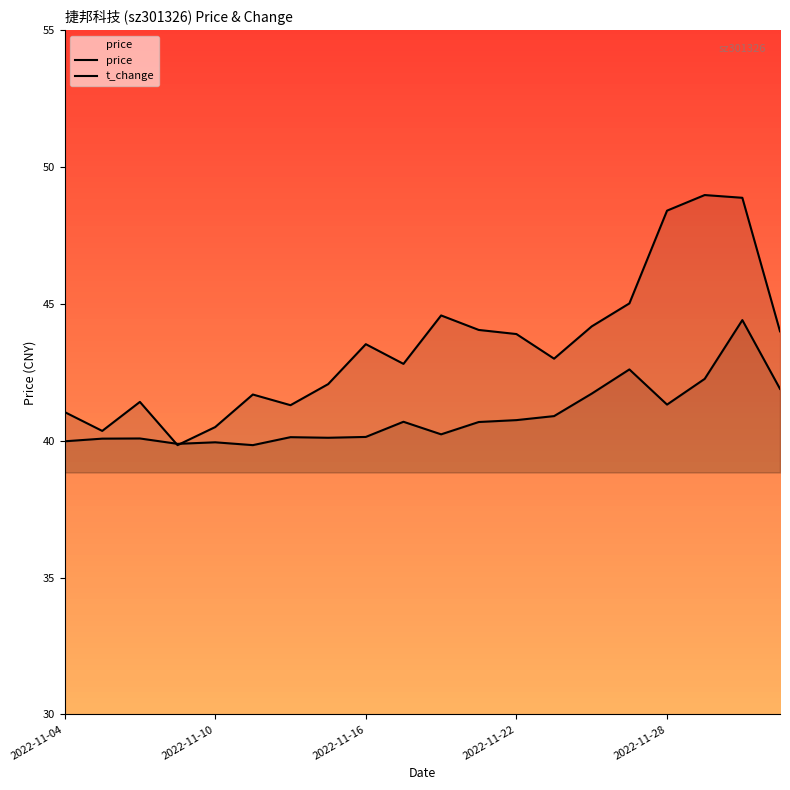

List the series in order of their overall mean, highest first.

price, t_change